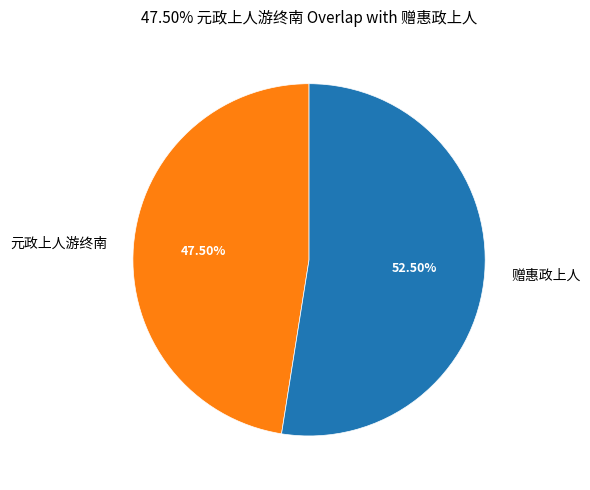

What is the ratio of the value at 元政上人游终南 to the value at 赠惠政上人?

0.9